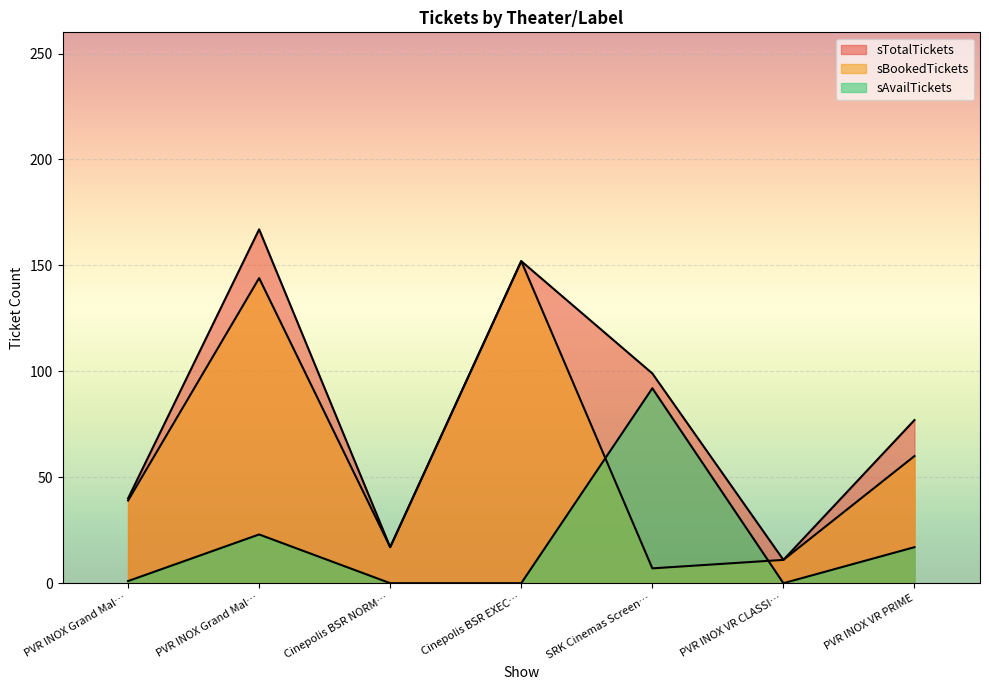

Rank the series by their average value, from highest to lowest.

sTotalTickets, sBookedTickets, sAvailTickets